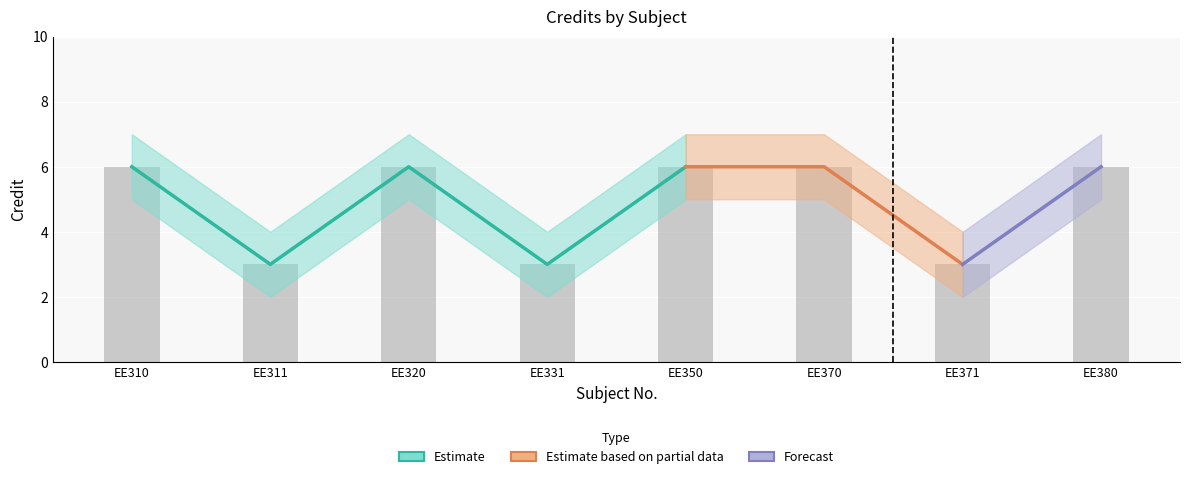

At which label does Credit_lower reach its peak?

EE310